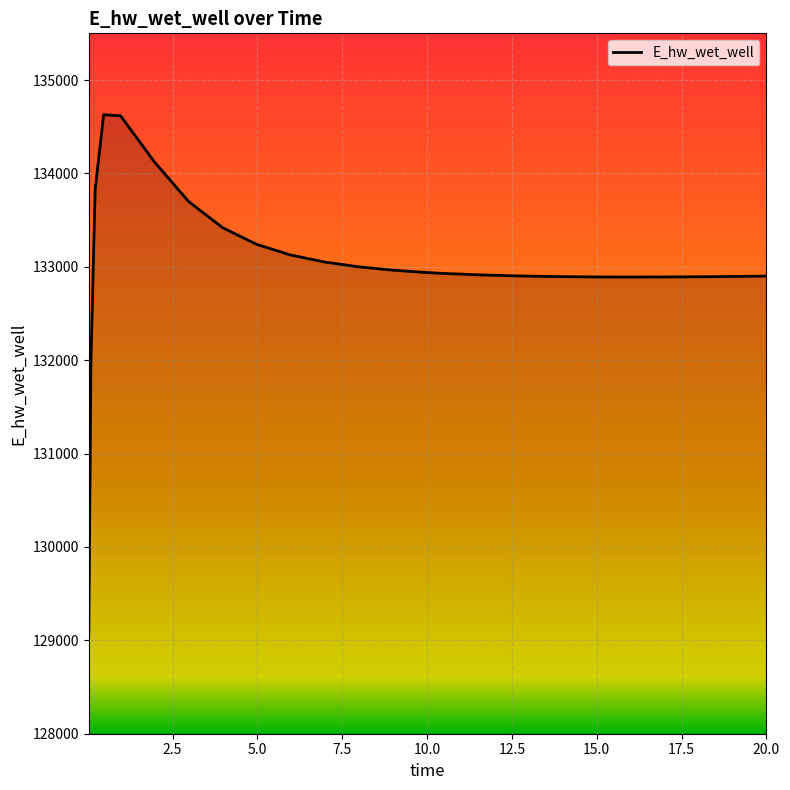

What is the greatest value displayed?

134628.8